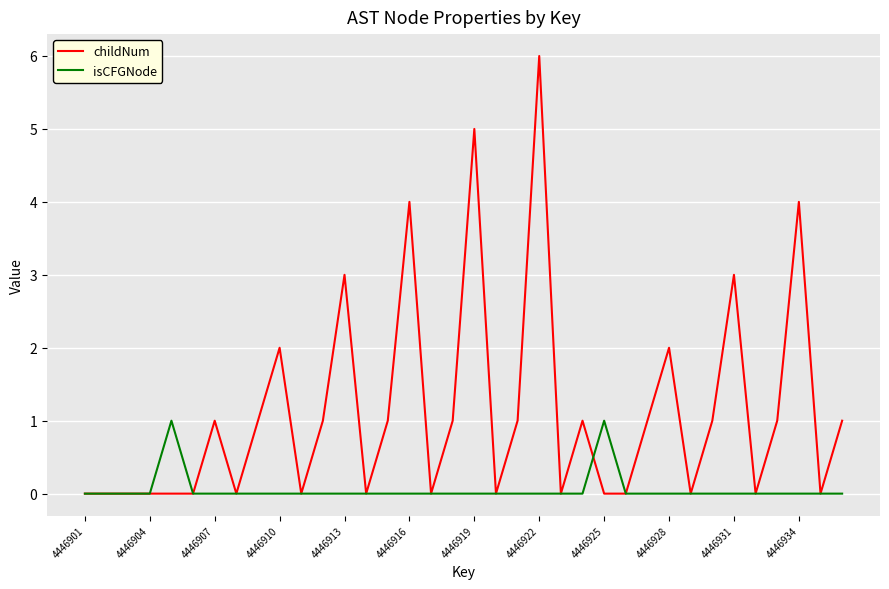

Reading right to left, what are all the values shown in this chart?

childNum: 1	0	4	1	0	3	1	0	2	1	0	0	1	0	6	1	0	5	1	0	4	1	0	3	1	0	2	1	0	1	0	0	0	0	0	0
isCFGNode: 0	0	0	0	0	0	0	0	0	0	0	1	0	0	0	0	0	0	0	0	0	0	0	0	0	0	0	0	0	0	0	1	0	0	0	0